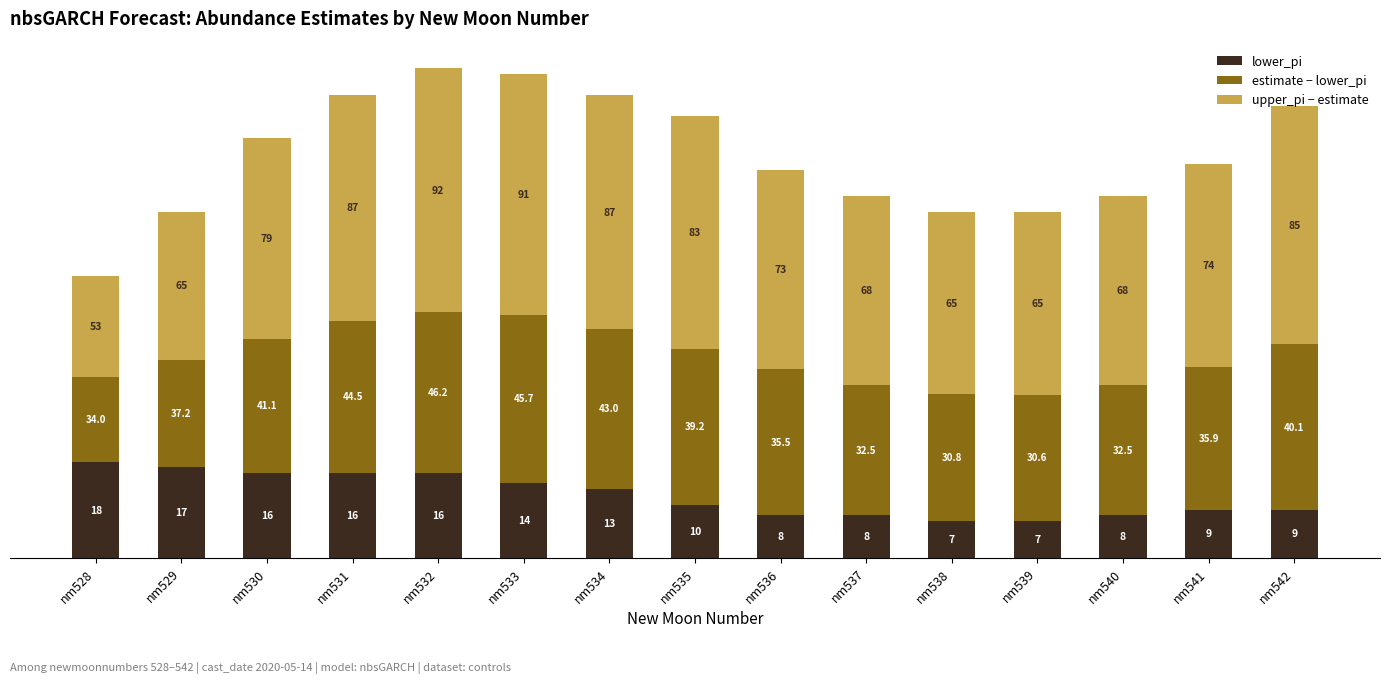

At which category is the sum across all series the highest?

nm532